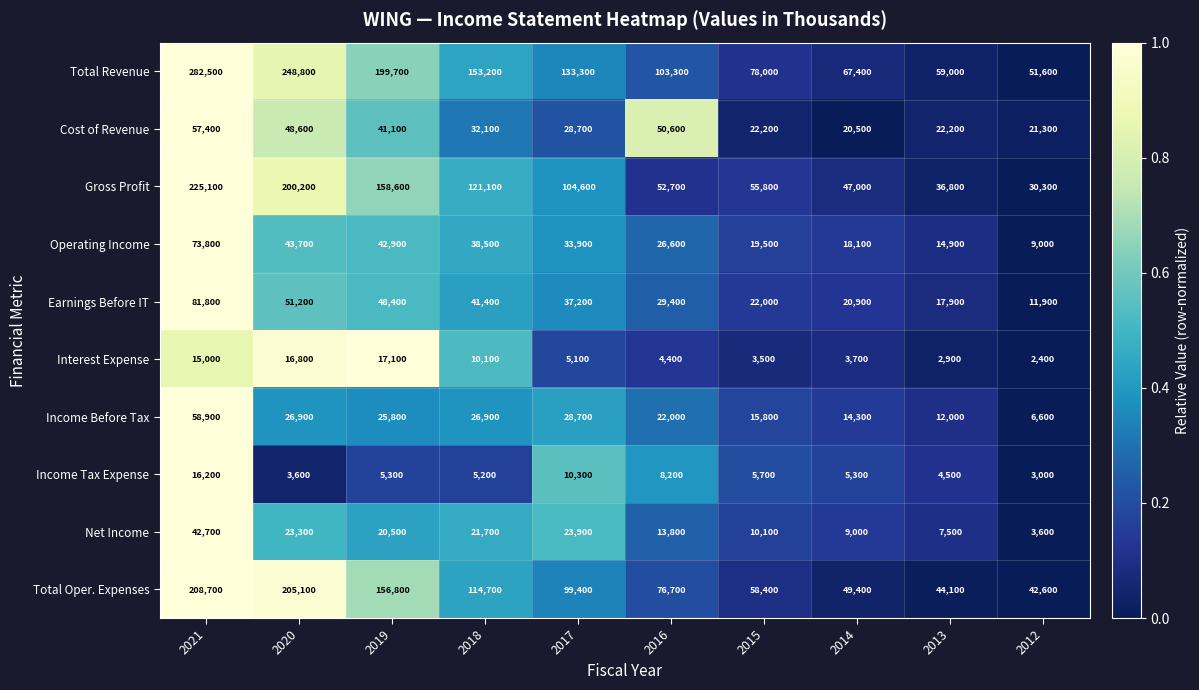

Which series has the largest total across all categories?

Total Revenue